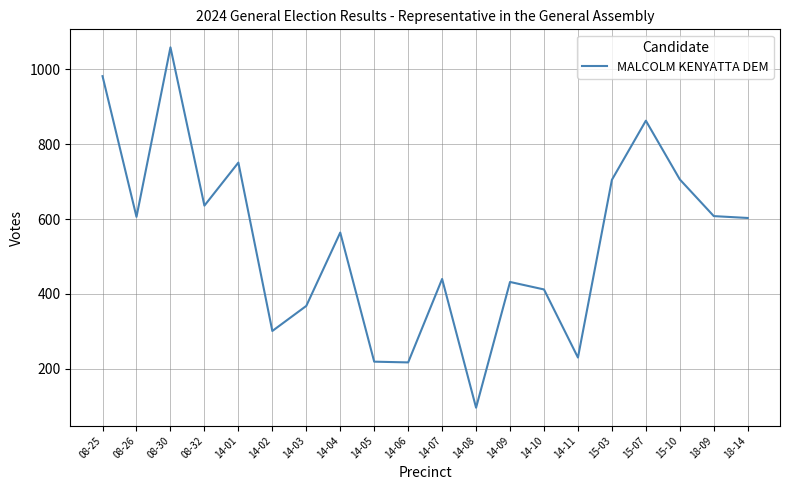

What is the sum of all values?

10798